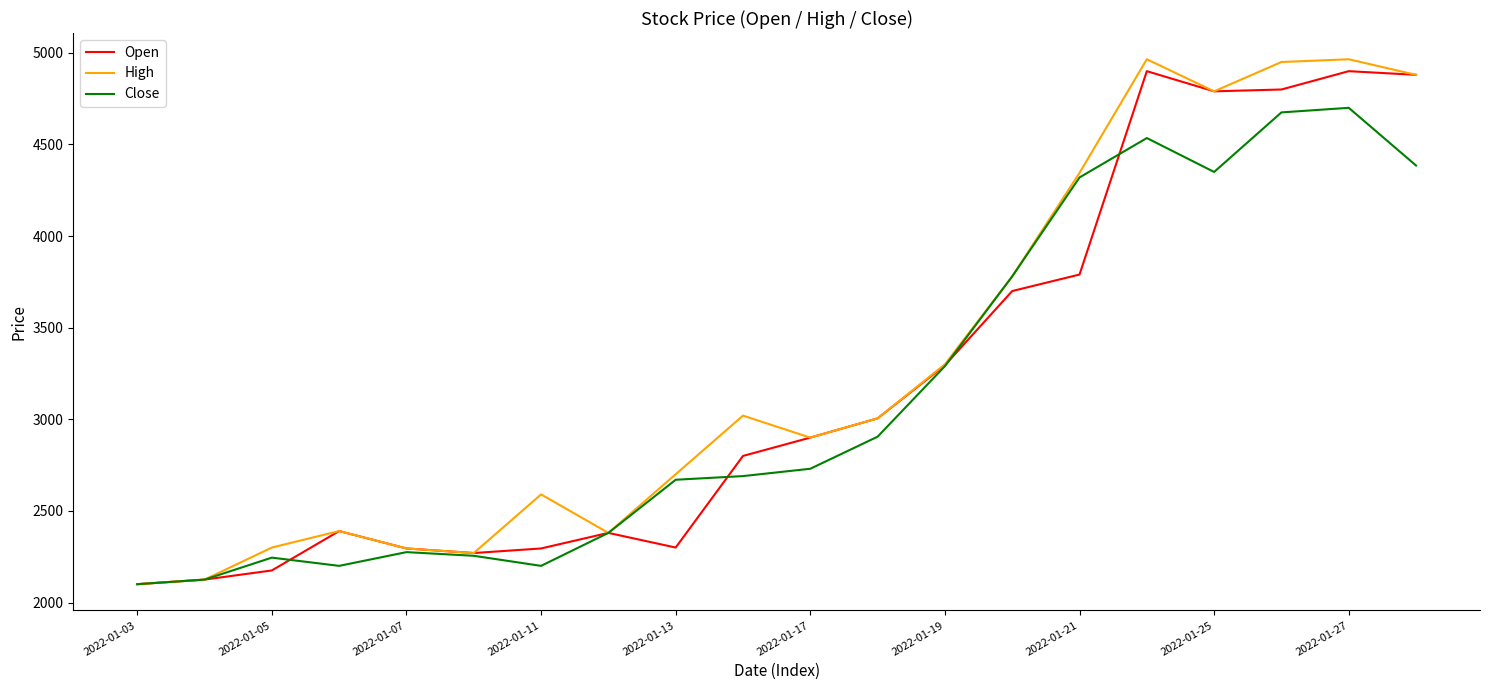

What is the lowest value of the Close series?

2100